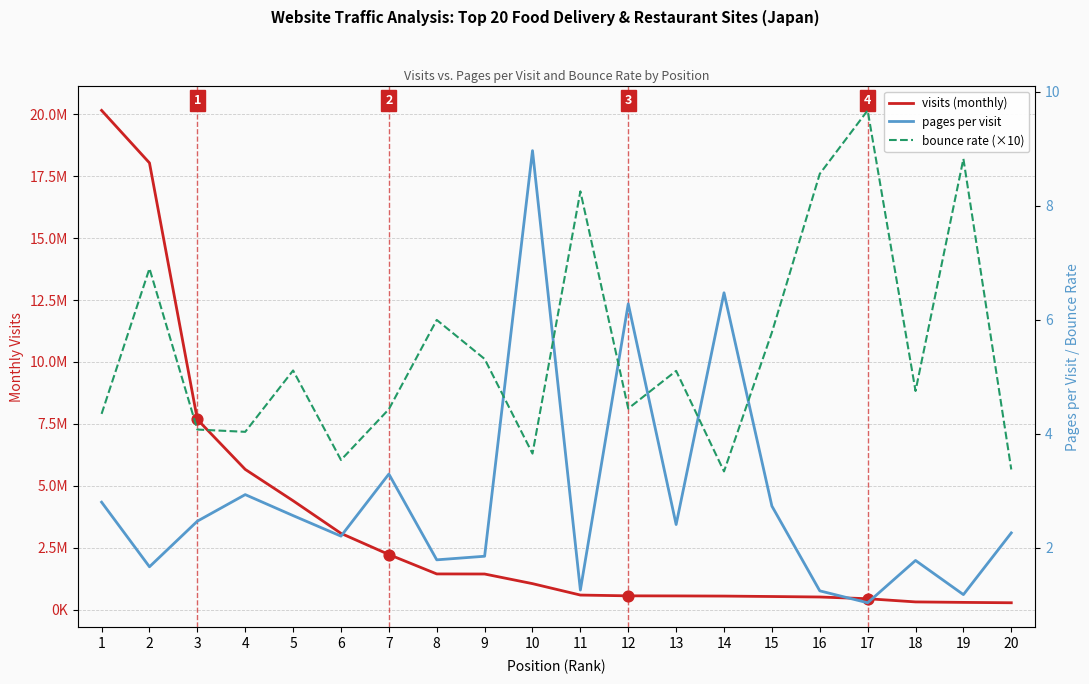

Which series has the largest Y range (max minus min)?

visits (monthly)